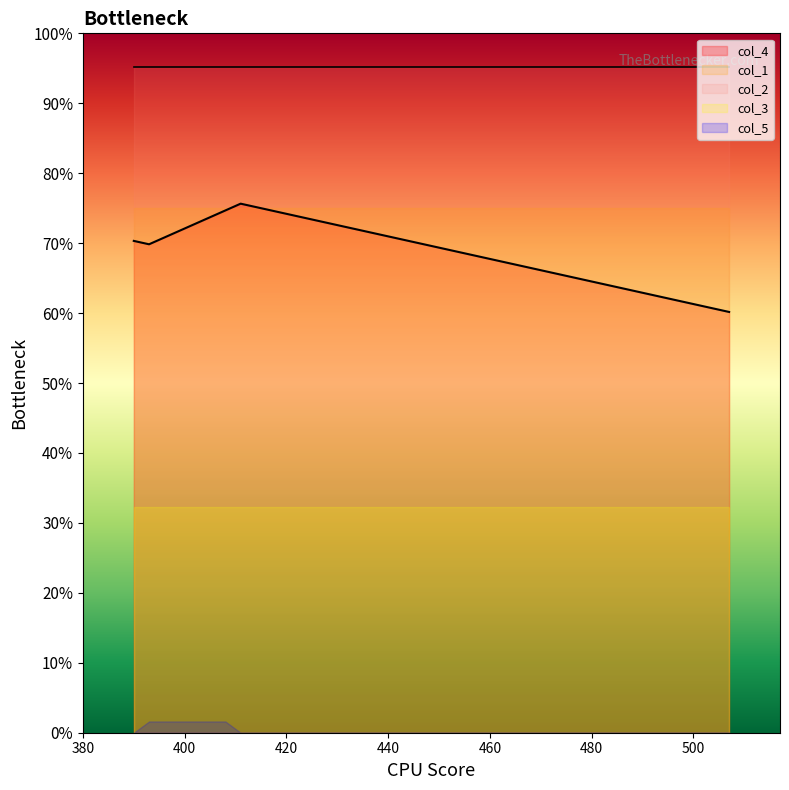

True or false: col_4 and col_3 cross at least once.

False